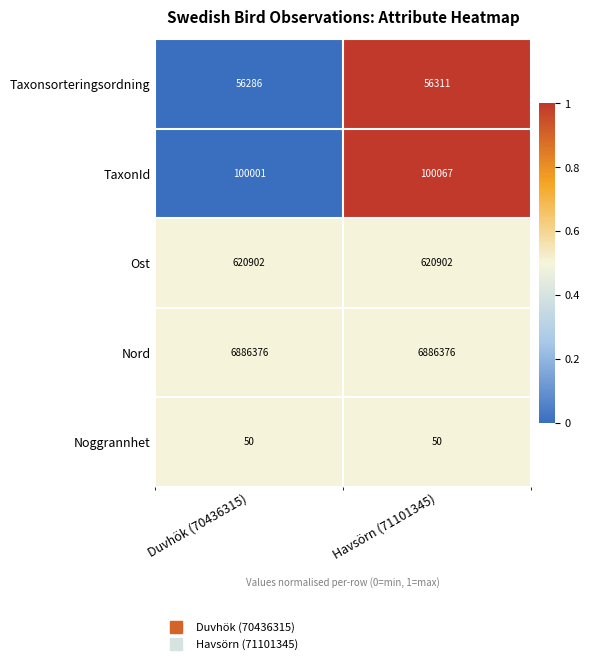

At which category is the sum across all series the highest?

Havsörn (71101345)